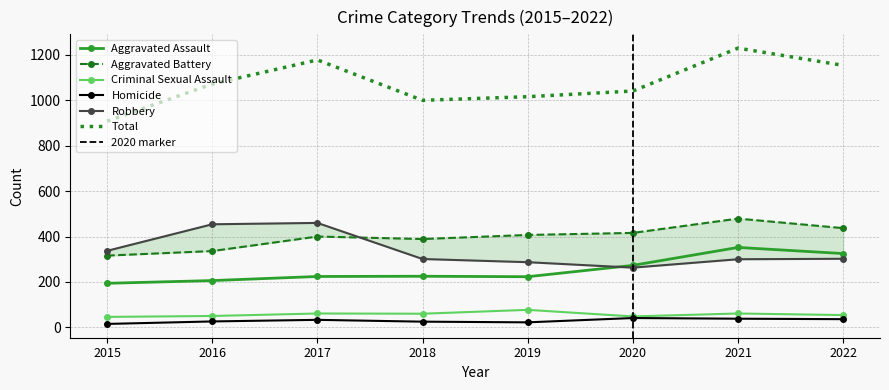

At which label is Aggravated Assault closest to 273?

2020